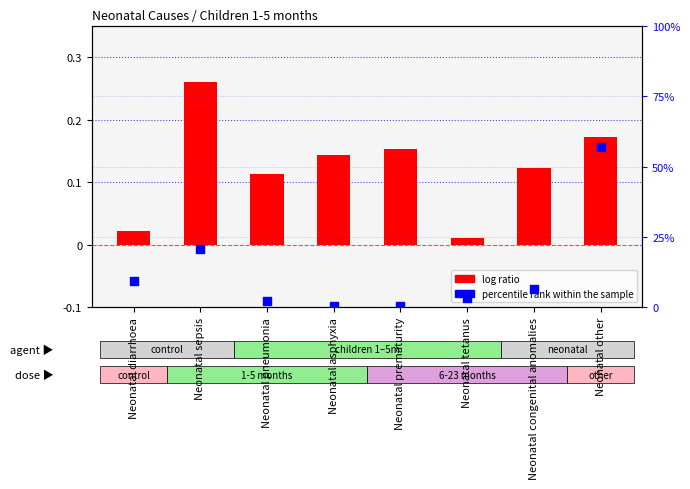

Which series reaches the maximum Y coordinate?

percentile rank within the sample